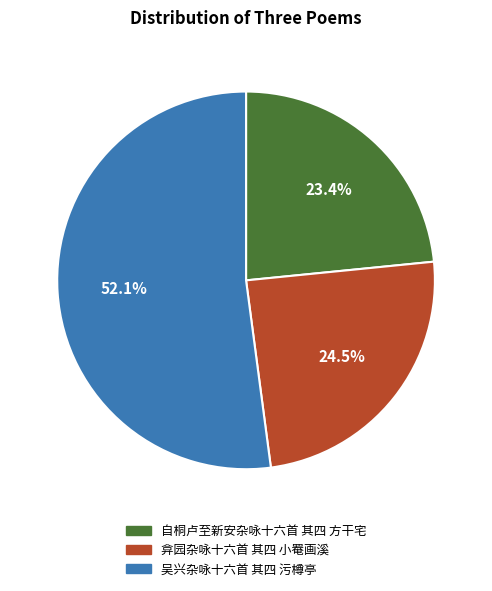

What is the majority slice?

吴兴杂咏十六首 其四 污樽亭